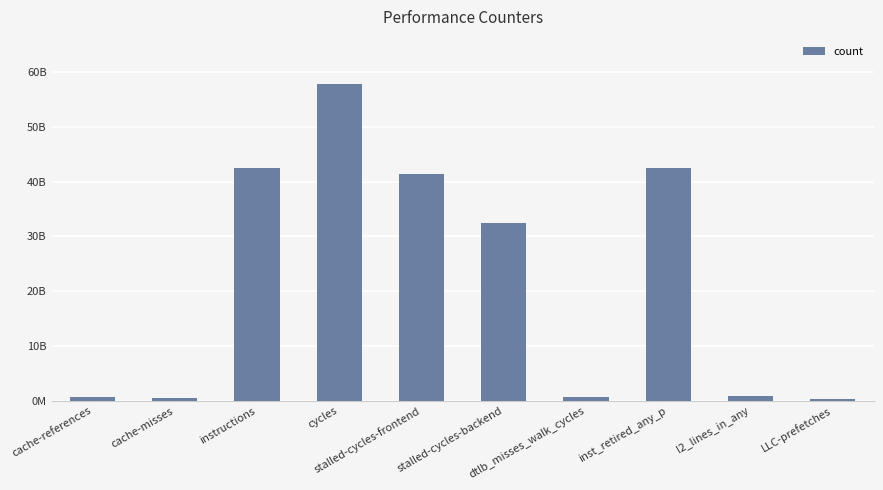

Which label corresponds to the largest value in the chart?

cycles